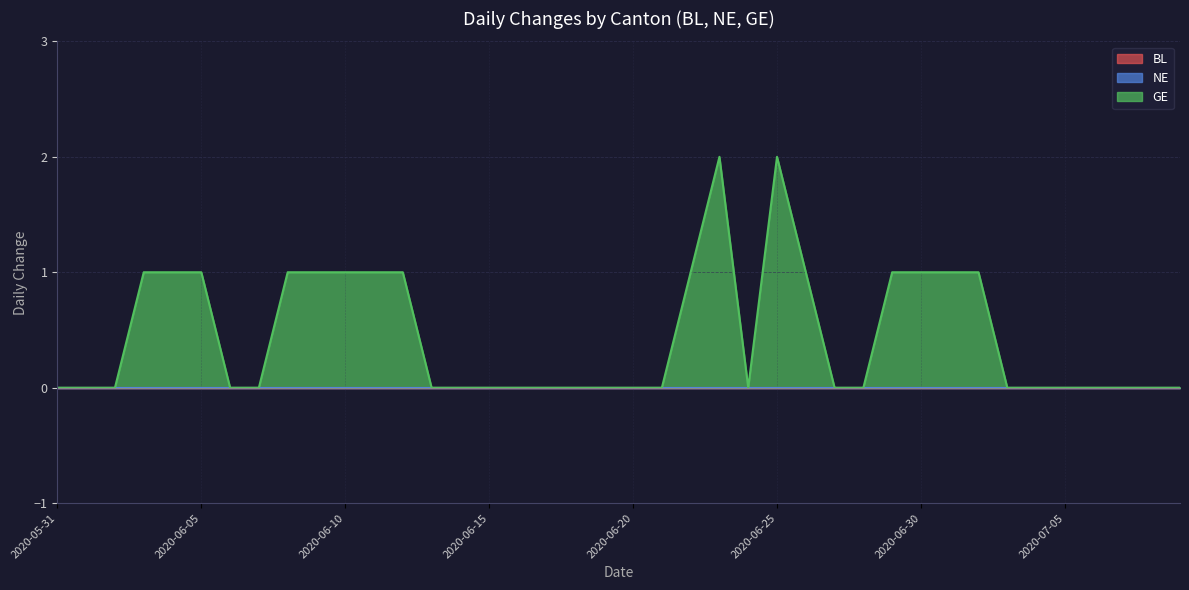

What is the label of the 33rd point from the left?

2020-07-02